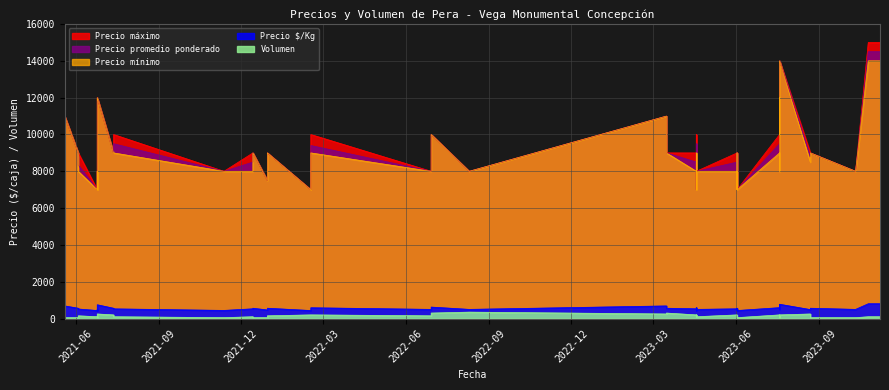

How many data points does each series have?

40